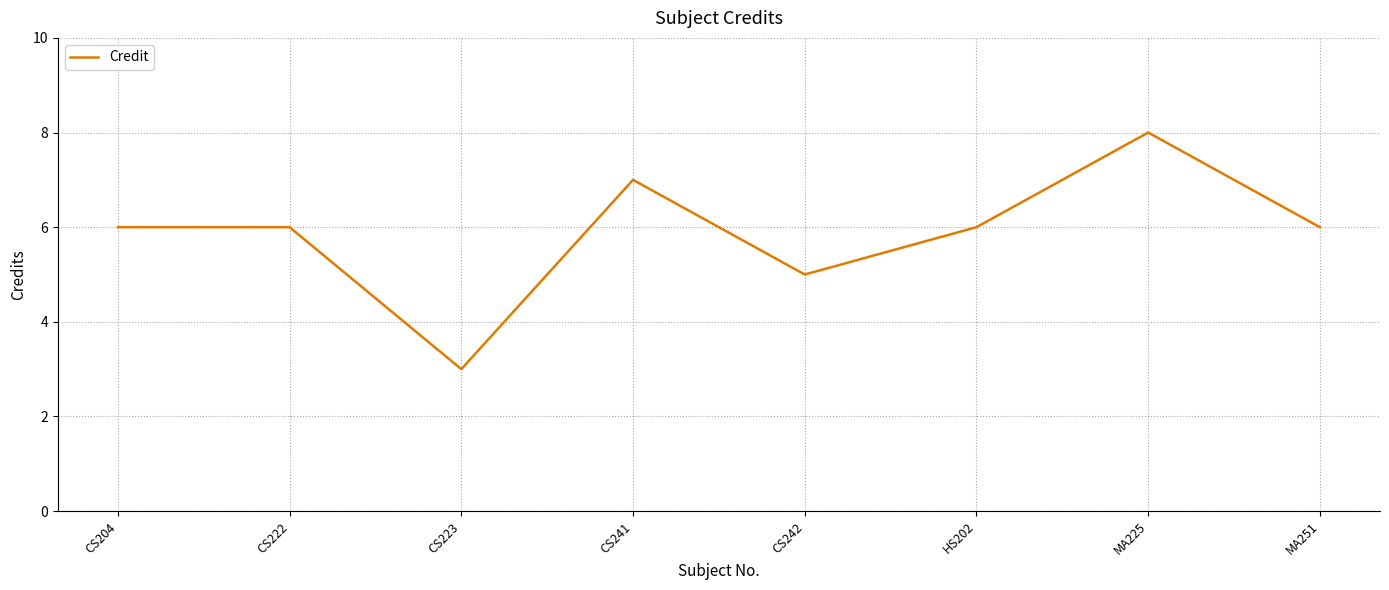

What position from the left is CS204?

1